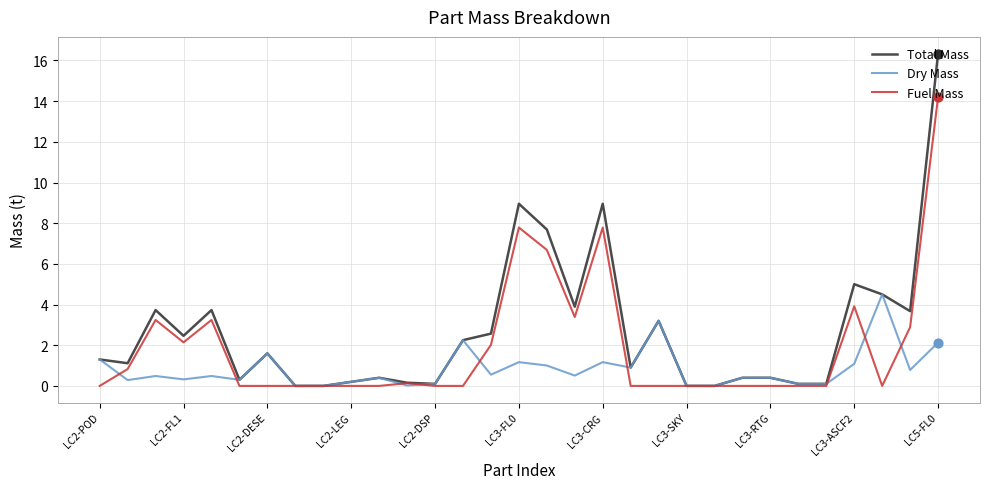

Which series has the widest spread of values?

Total Mass